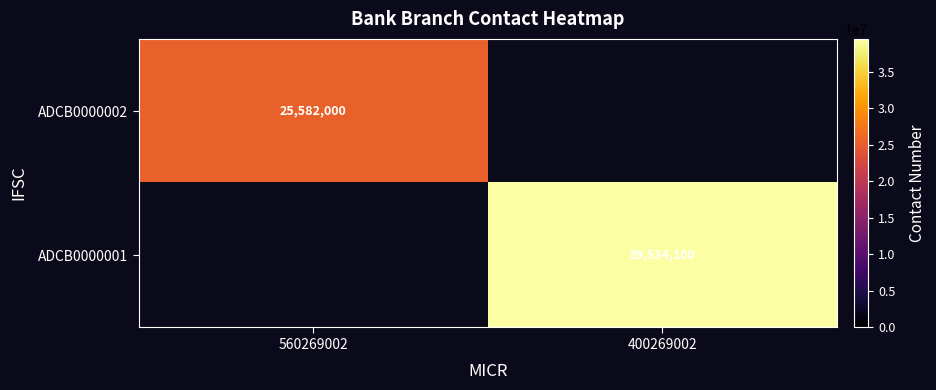

Is it true that ADCB0000001 equals 39534100 at 400269002?

True